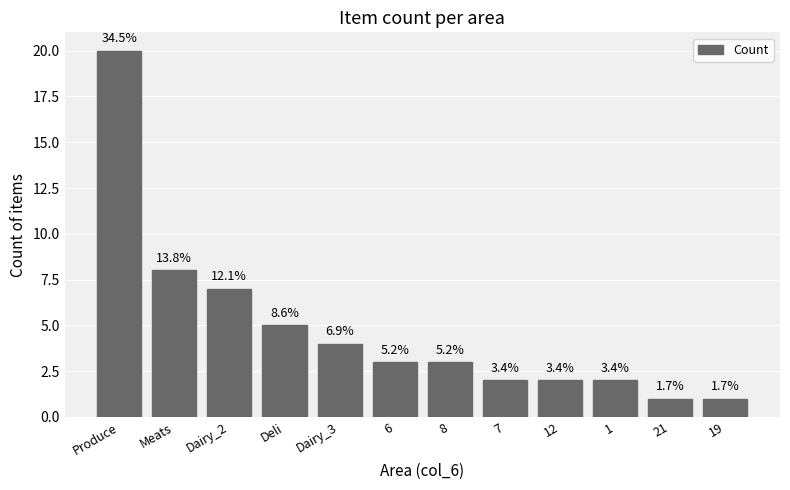

List the labels in order of value, smallest first.

21, 19, 7, 12, 1, 6, 8, Dairy_3, Deli, Dairy_2, Meats, Produce